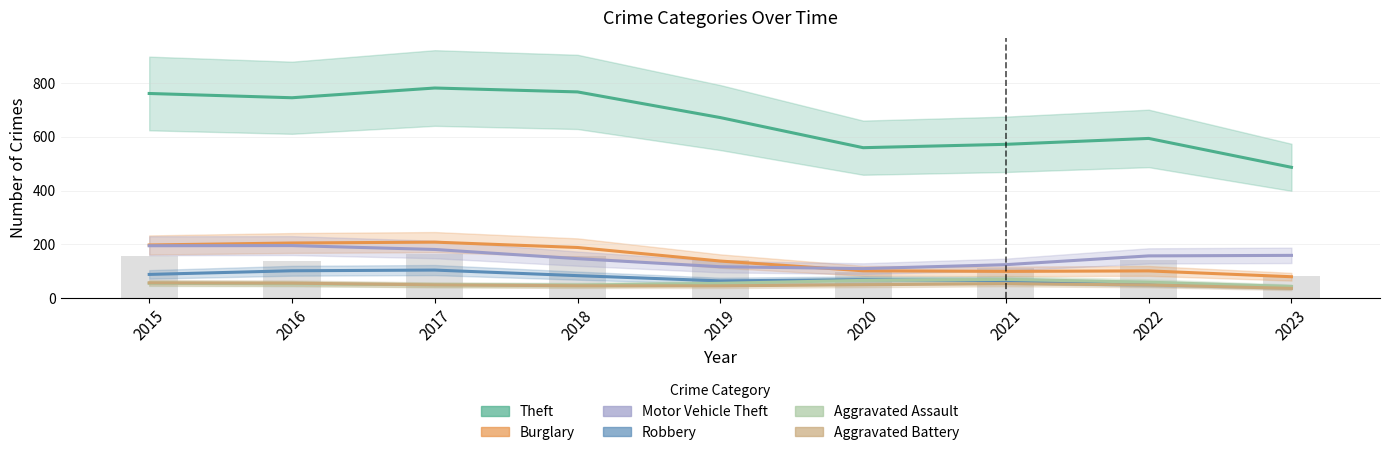

Reading right to left, extract all data points from this chart.

Theft: 486.6	594.0	572.1	559.6	671.5	767.0	781.5	745.3	761.2
Burglary: 79.7	101.3	99.6	101.8	138.0	188.4	208.4	205.1	197.7
Motor Vehicle Theft: 159.1	157.2	124.6	109.9	116.8	146.9	181.1	195.5	194.9
Robbery: 41.2	53.4	65.1	68.8	64.2	83.7	104.4	101.9	88.3
Aggravated Assault: 43.2	59.4	69.7	66.1	55.2	48.5	49.5	53.2	55.3
Aggravated Battery: 36.4	49.1	53.7	49.8	45.9	46.0	49.3	55.8	57.0